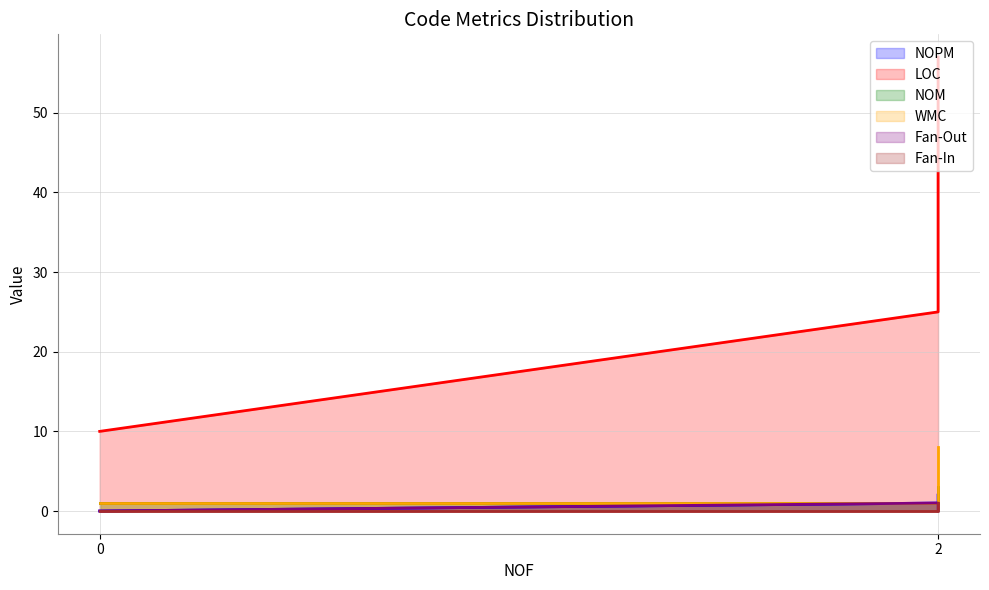

What are all the series names shown in the legend?

NOPM, LOC, NOM, WMC, Fan-Out, Fan-In